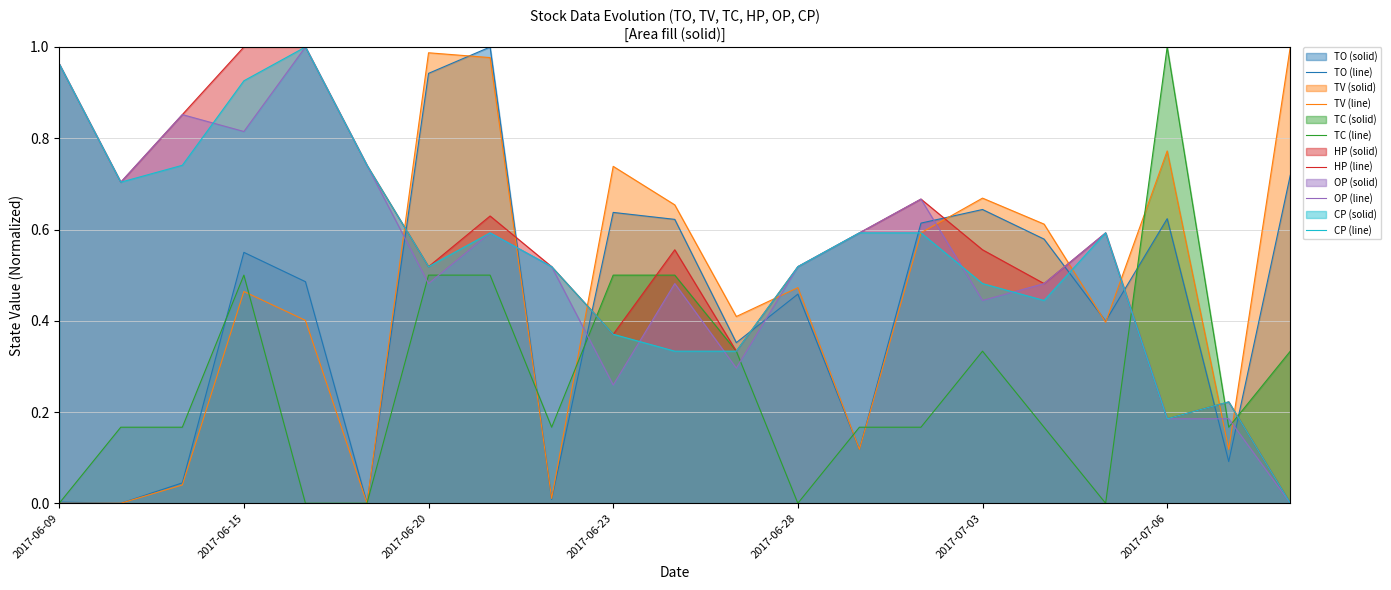

What are all the series names shown in the legend?

TO (line), TV (line), TC (line), HP (line), OP (line), CP (line)